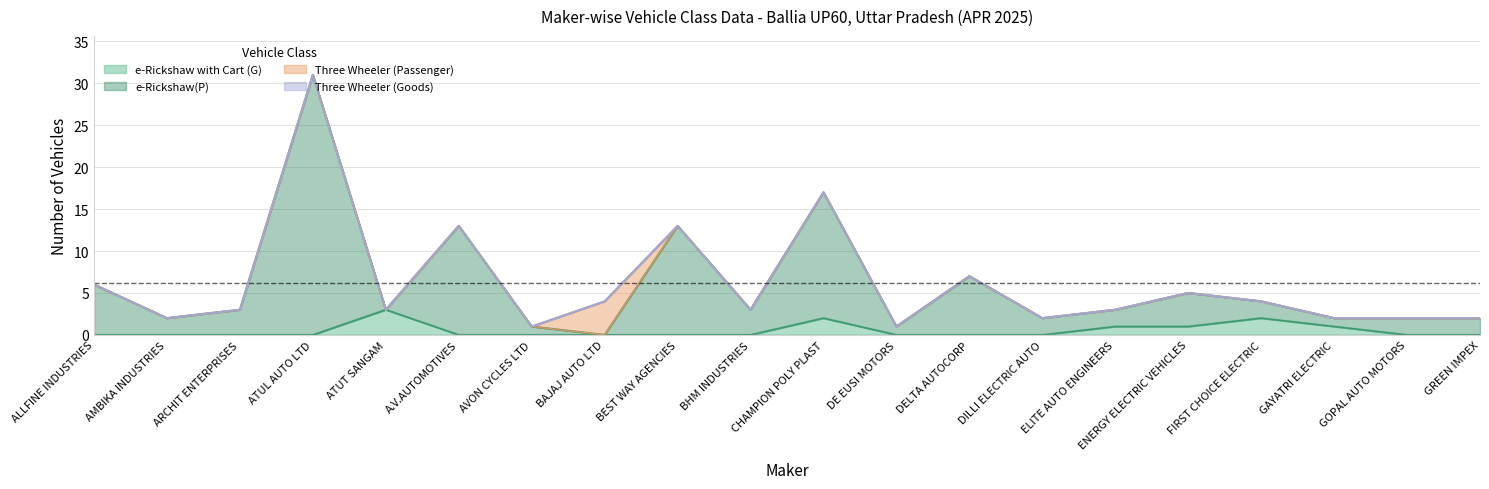

Is it true that e-Rickshaw(P) equals 1 at GOPAL AUTO MOTORS?

False